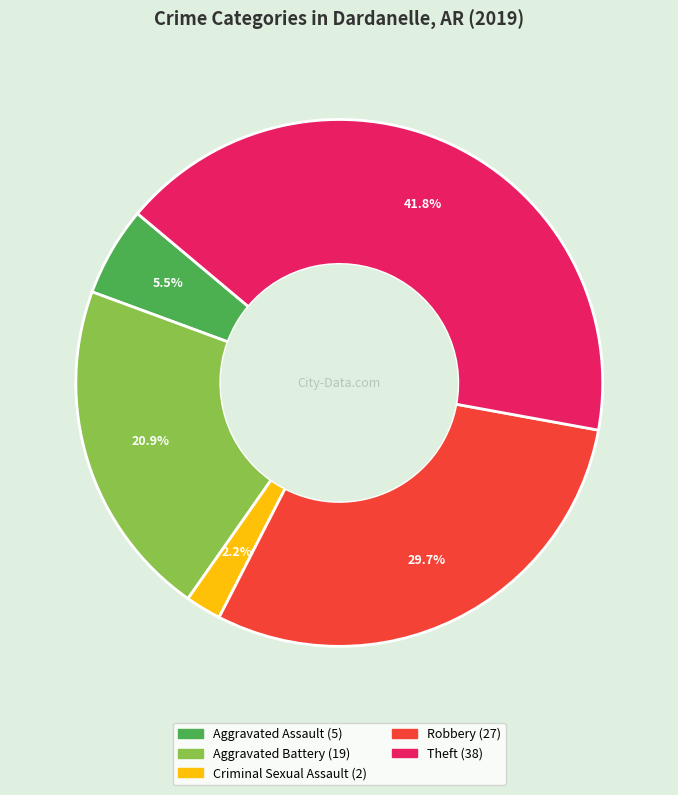

Is there any slice that represents more than half of the pie?

No